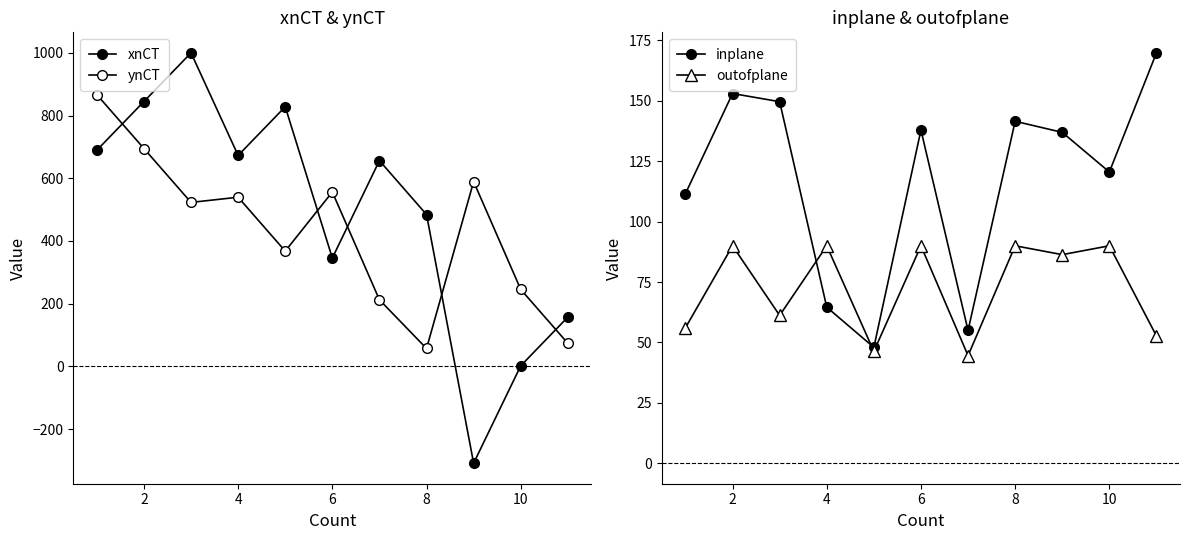

How many interior local valleys does the inplane series have?

3